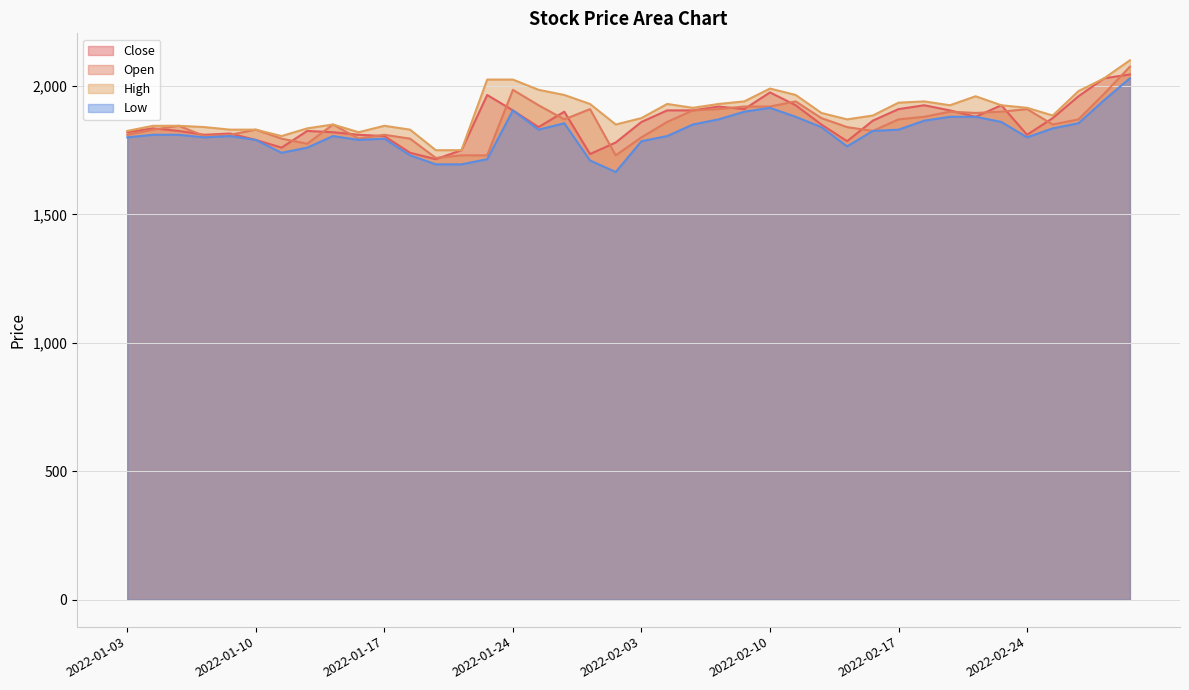

Reading left to right, extract all data points from this chart.

Close: 2022-01-03=1820	2022-01-04=1835	2022-01-05=1825	2022-01-06=1810	2022-01-07=1815	2022-01-10=1790	2022-01-11=1760	2022-01-12=1825	2022-01-13=1820	2022-01-14=1810	2022-01-17=1805	2022-01-18=1740	2022-01-19=1715	2022-01-20=1750	2022-01-21=1965	2022-01-24=1905	2022-01-25=1840	2022-01-26=1900	2022-01-27=1735	2022-01-28=1780	2022-02-03=1860	2022-02-04=1905	2022-02-07=1905	2022-02-08=1920	2022-02-09=1910	2022-02-10=1975	2022-02-11=1925	2022-02-14=1850	2022-02-15=1785	2022-02-16=1865	2022-02-17=1910	2022-02-18=1925	2022-02-21=1905	2022-02-22=1880	2022-02-23=1925	2022-02-24=1810	2022-02-25=1875	2022-02-28=1960	2022-03-02=2030	2022-03-03=2045
Open: 2022-01-03=1810	2022-01-04=1830	2022-01-05=1845	2022-01-06=1805	2022-01-07=1810	2022-01-10=1830	2022-01-11=1795	2022-01-12=1775	2022-01-13=1850	2022-01-14=1795	2022-01-17=1810	2022-01-18=1795	2022-01-19=1720	2022-01-20=1730	2022-01-21=1730	2022-01-24=1985	2022-01-25=1925	2022-01-26=1870	2022-01-27=1910	2022-01-28=1730	2022-02-03=1800	2022-02-04=1860	2022-02-07=1905	2022-02-08=1910	2022-02-09=1920	2022-02-10=1920	2022-02-11=1940	2022-02-14=1875	2022-02-15=1840	2022-02-16=1825	2022-02-17=1870	2022-02-18=1880	2022-02-21=1900	2022-02-22=1895	2022-02-23=1900	2022-02-24=1910	2022-02-25=1850	2022-02-28=1870	2022-03-02=1970	2022-03-03=2075
High: 2022-01-03=1825	2022-01-04=1845	2022-01-05=1845	2022-01-06=1840	2022-01-07=1830	2022-01-10=1830	2022-01-11=1805	2022-01-12=1835	2022-01-13=1850	2022-01-14=1820	2022-01-17=1845	2022-01-18=1830	2022-01-19=1750	2022-01-20=1750	2022-01-21=2025	2022-01-24=2025	2022-01-25=1985	2022-01-26=1965	2022-01-27=1930	2022-01-28=1850	2022-02-03=1875	2022-02-04=1930	2022-02-07=1915	2022-02-08=1930	2022-02-09=1940	2022-02-10=1990	2022-02-11=1965	2022-02-14=1895	2022-02-15=1870	2022-02-16=1885	2022-02-17=1935	2022-02-18=1940	2022-02-21=1925	2022-02-22=1960	2022-02-23=1925	2022-02-24=1915	2022-02-25=1885	2022-02-28=1980	2022-03-02=2030	2022-03-03=2100
Low: 2022-01-03=1800	2022-01-04=1810	2022-01-05=1810	2022-01-06=1800	2022-01-07=1805	2022-01-10=1790	2022-01-11=1740	2022-01-12=1760	2022-01-13=1805	2022-01-14=1790	2022-01-17=1795	2022-01-18=1730	2022-01-19=1695	2022-01-20=1695	2022-01-21=1715	2022-01-24=1905	2022-01-25=1830	2022-01-26=1855	2022-01-27=1710	2022-01-28=1665	2022-02-03=1785	2022-02-04=1805	2022-02-07=1850	2022-02-08=1870	2022-02-09=1900	2022-02-10=1915	2022-02-11=1880	2022-02-14=1840	2022-02-15=1765	2022-02-16=1825	2022-02-17=1830	2022-02-18=1865	2022-02-21=1880	2022-02-22=1880	2022-02-23=1860	2022-02-24=1800	2022-02-25=1835	2022-02-28=1855	2022-03-02=1945	2022-03-03=2030